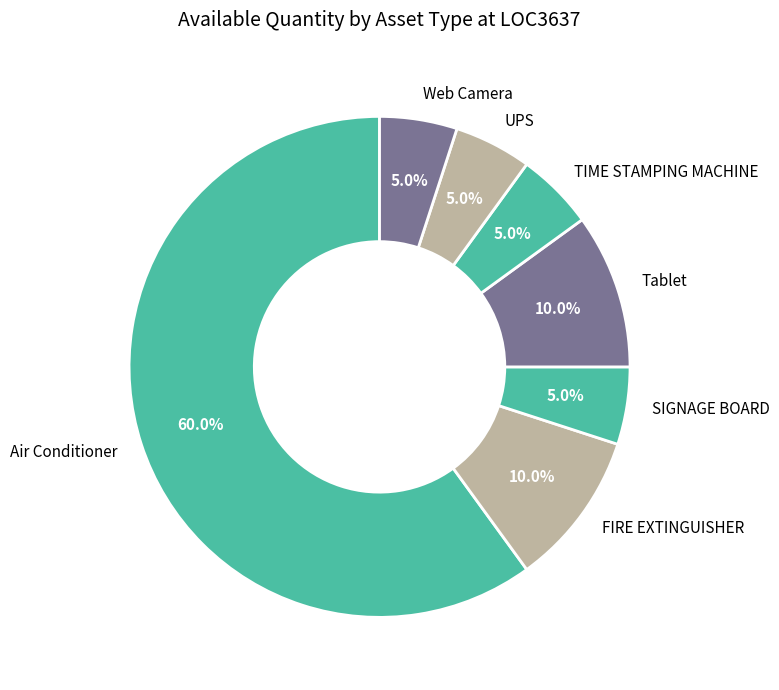

Which category has the biggest portion of the pie?

Air Conditioner